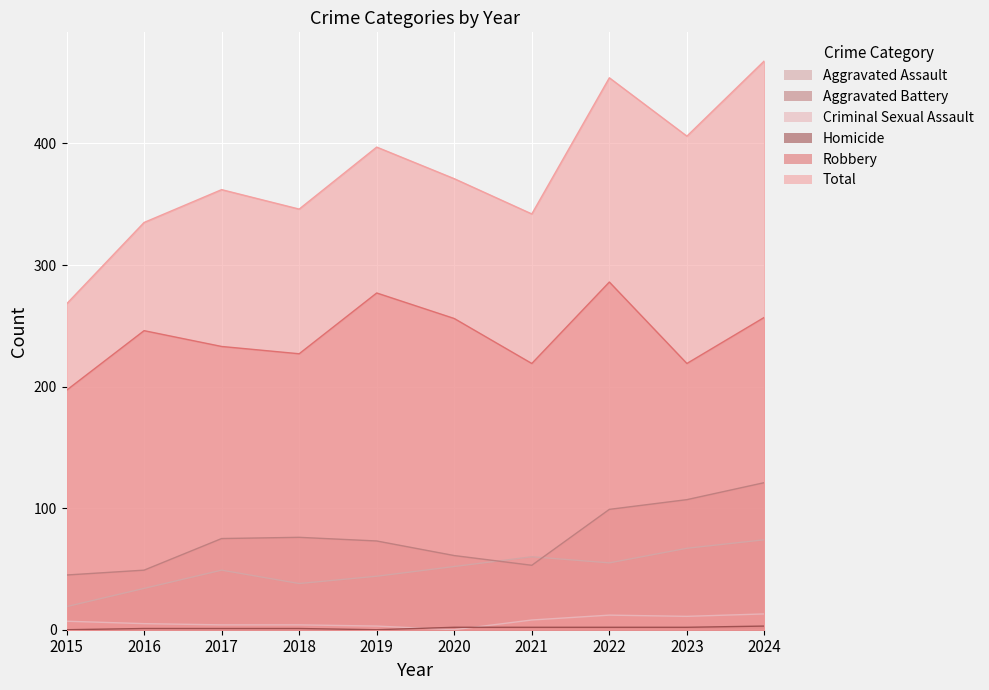

Where is the first local minimum for Total?

2018